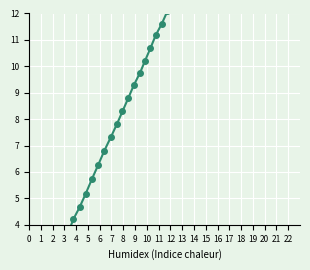

What is the sum of all values?

233.1